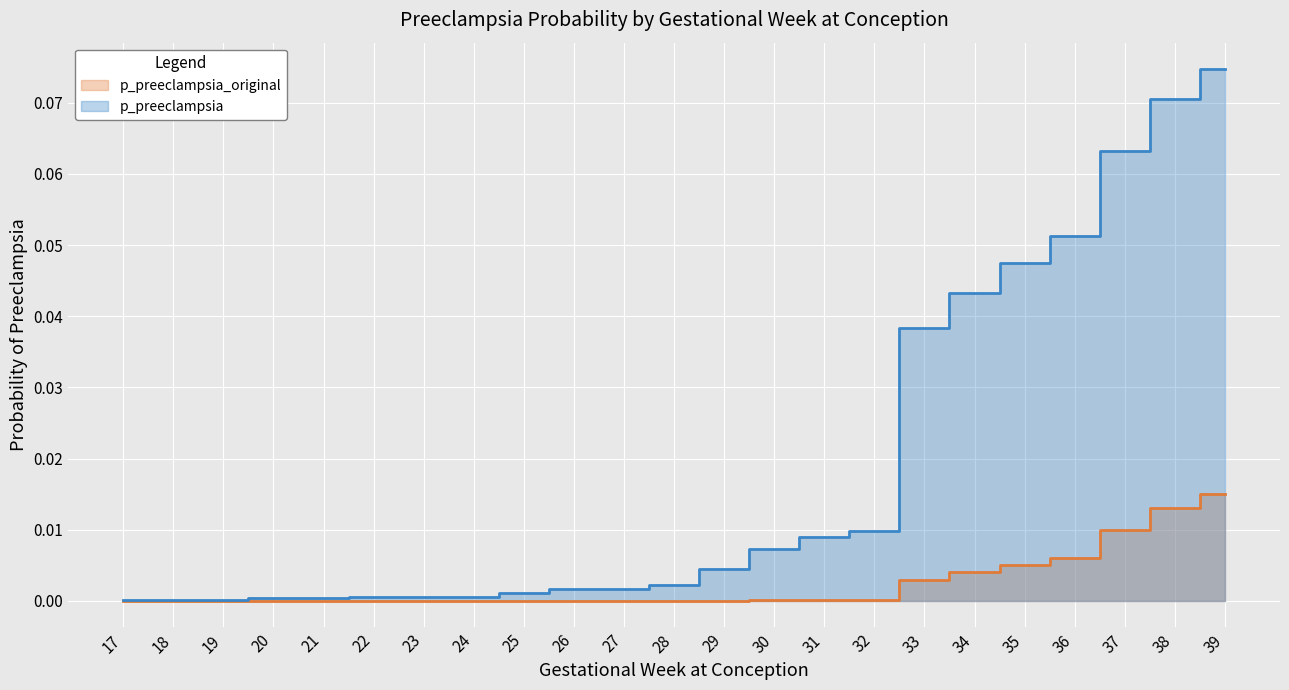

What is the sum of the p_preeclampsia values at 37 and 34?

0.1